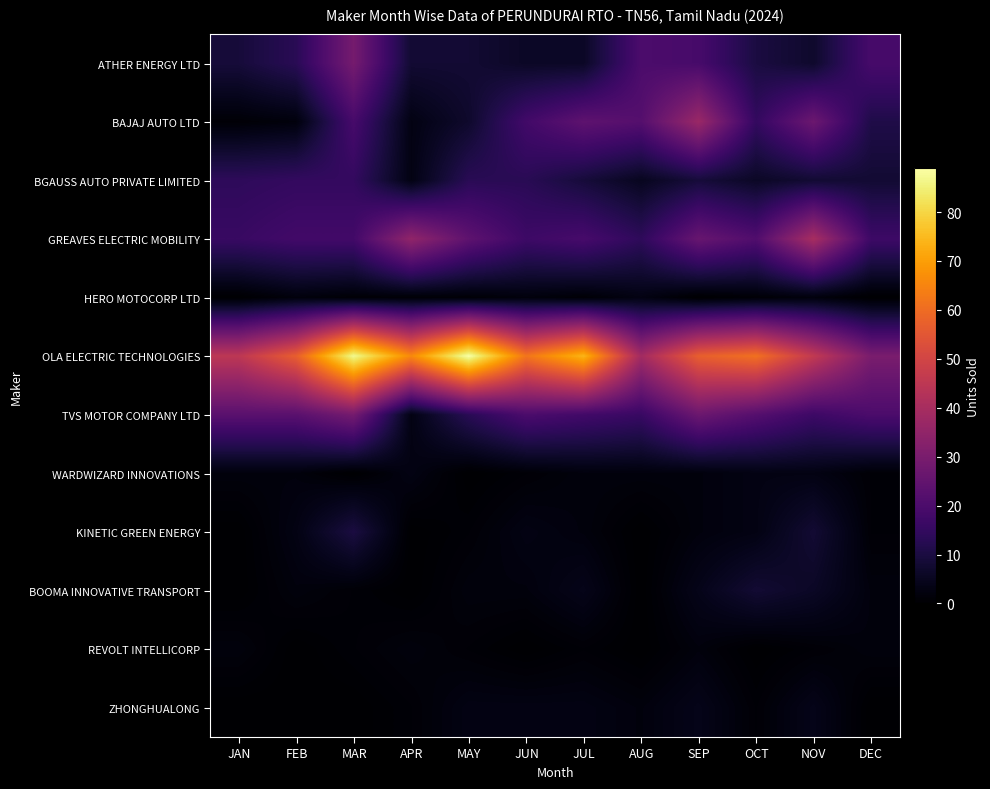

How many series are shown in this chart?

12